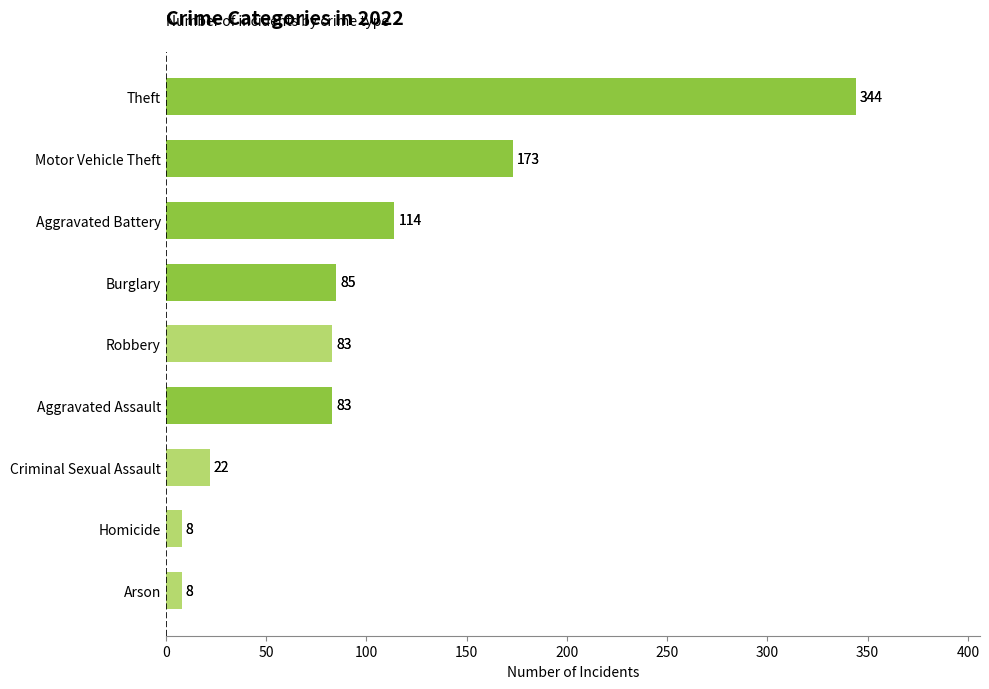

The chart shows a value of 19 at Aggravated Assault. True or false?

False